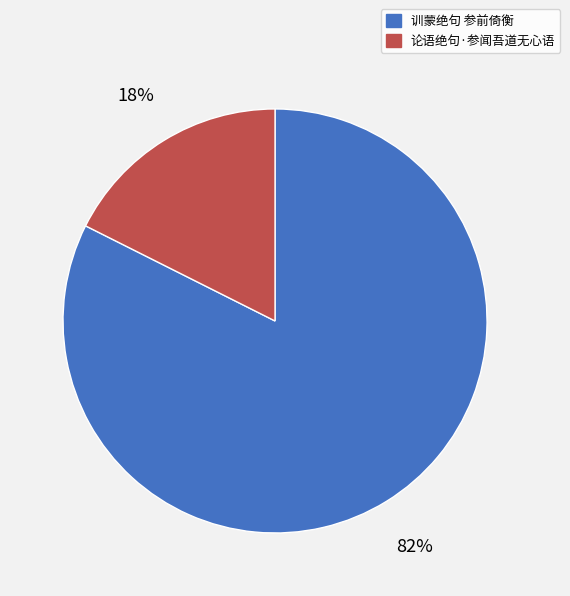

What is the smallest slice in the pie chart?

论语绝句·参闻吾道无心语